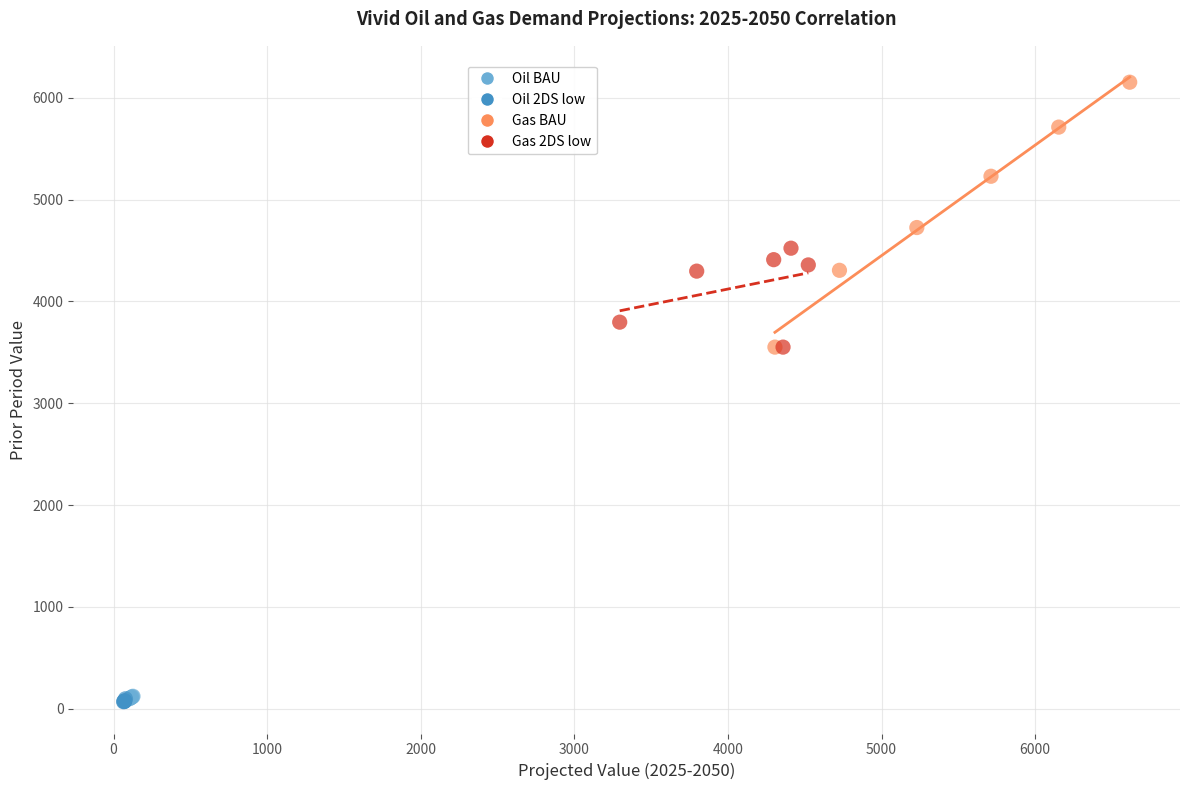

Which series contains the highest Y value?

Gas BAU